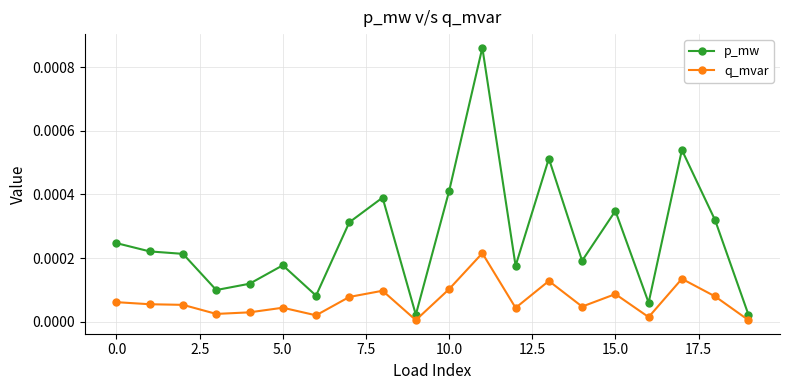

In q_mvar, how many points are lower than both neighbors (excluding endpoints)?

6